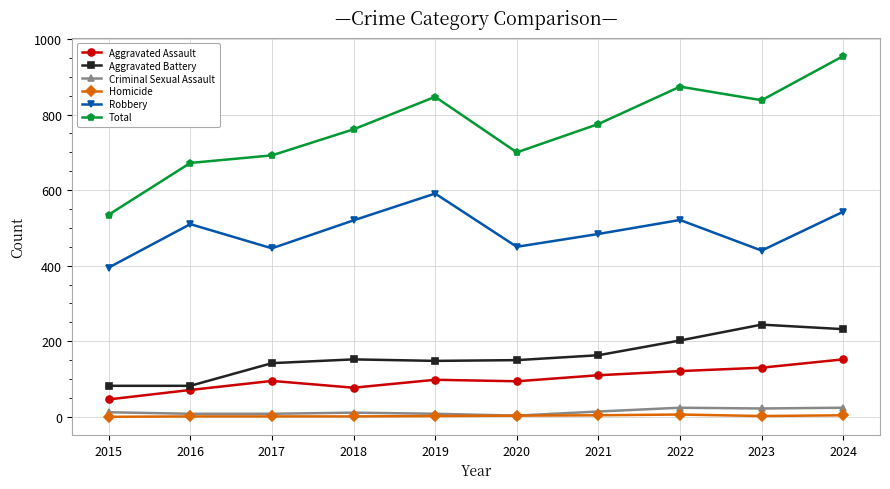

Which series has the largest total across all categories?

Total